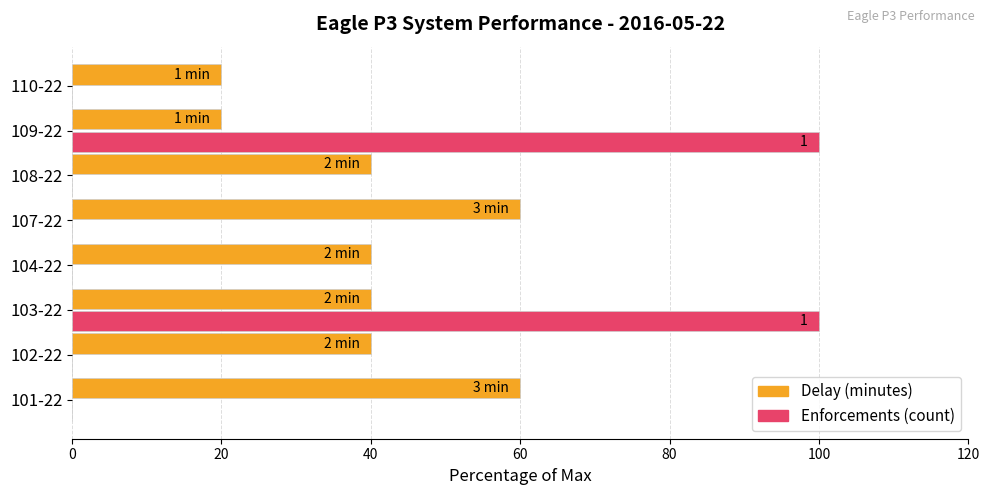

Between 101-22 and 108-22, which series saw the biggest shift?

Delay (minutes)